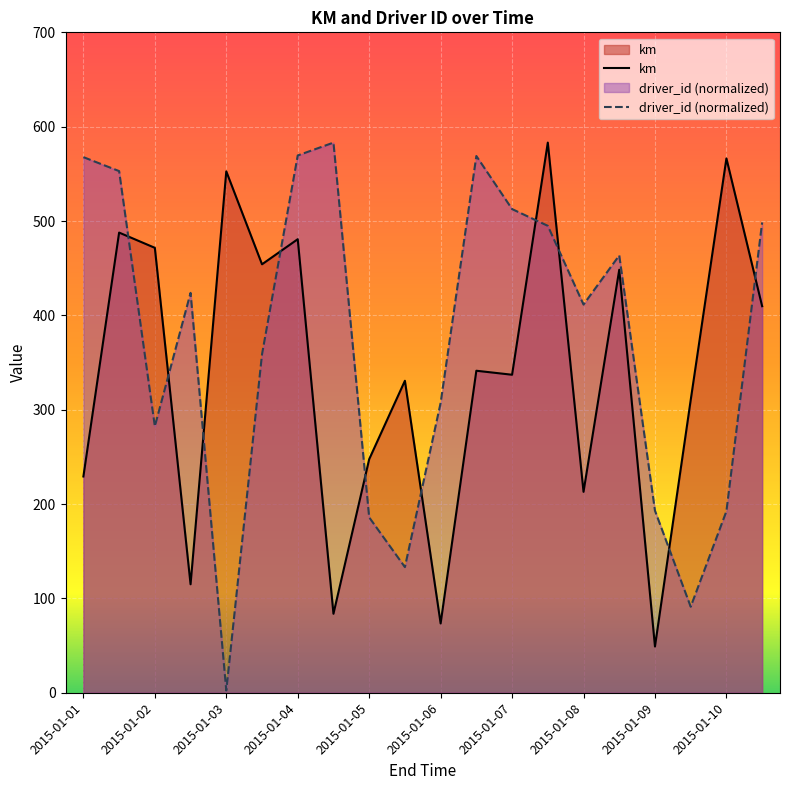

True or false: km has a value of 122.4 at 2015-01-03.

False